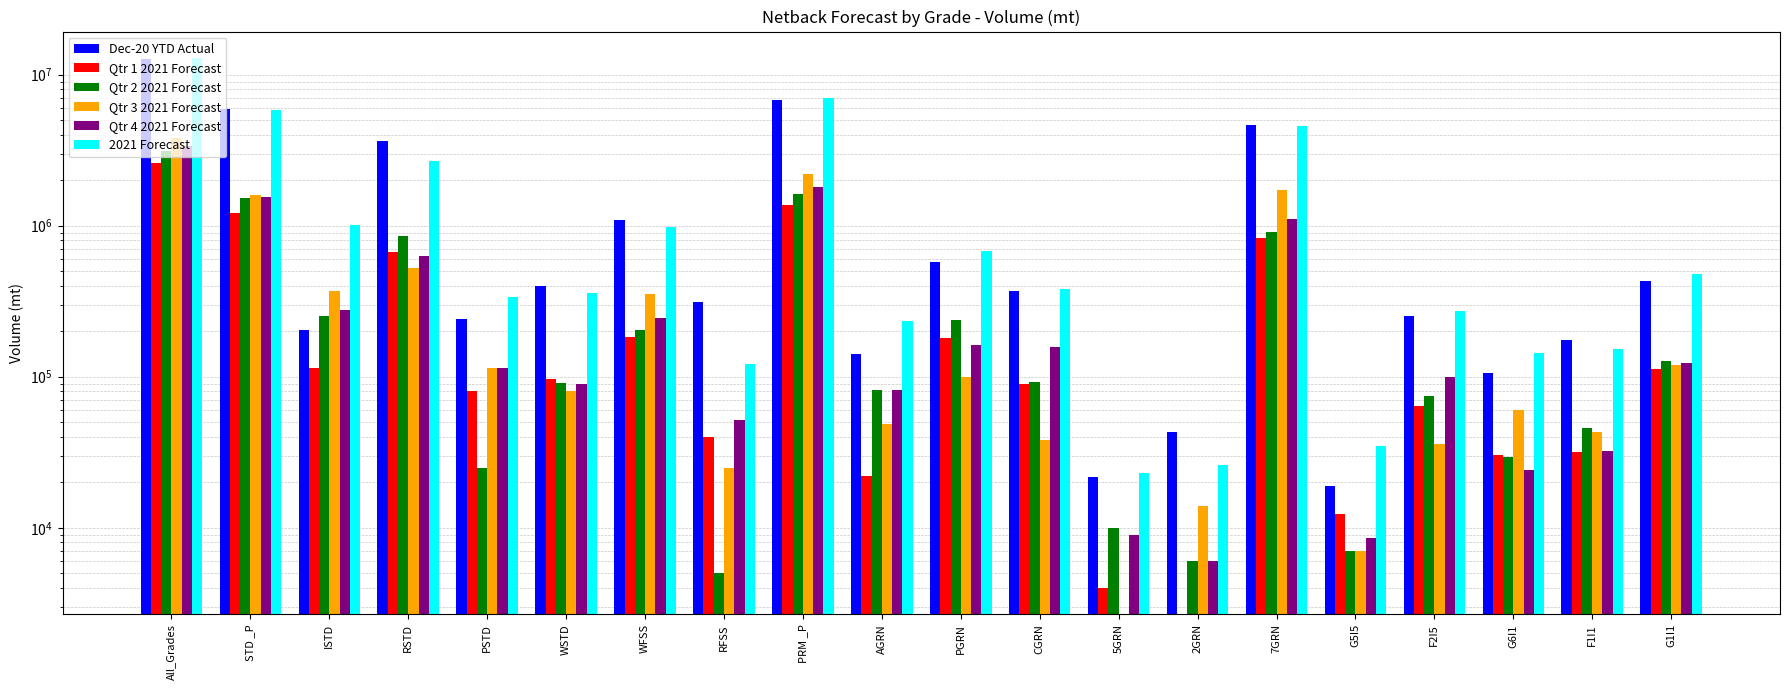

What is the label of the 13th bar from the right?

RFSS